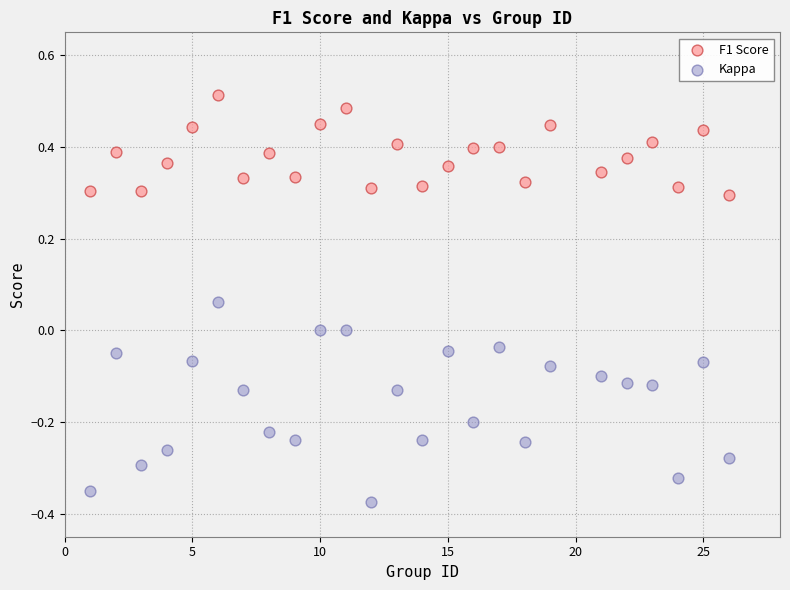

What are all the series names shown in the legend?

F1 Score, Kappa